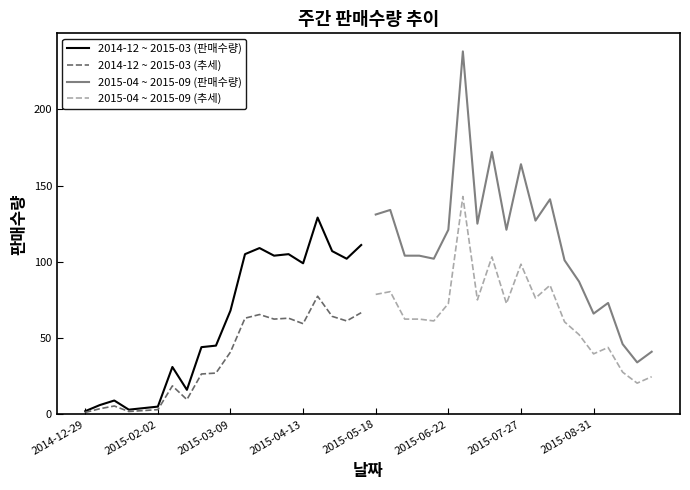

What is the highest value of the 2014-12 ~ 2015-03 (추세) series?

77.4